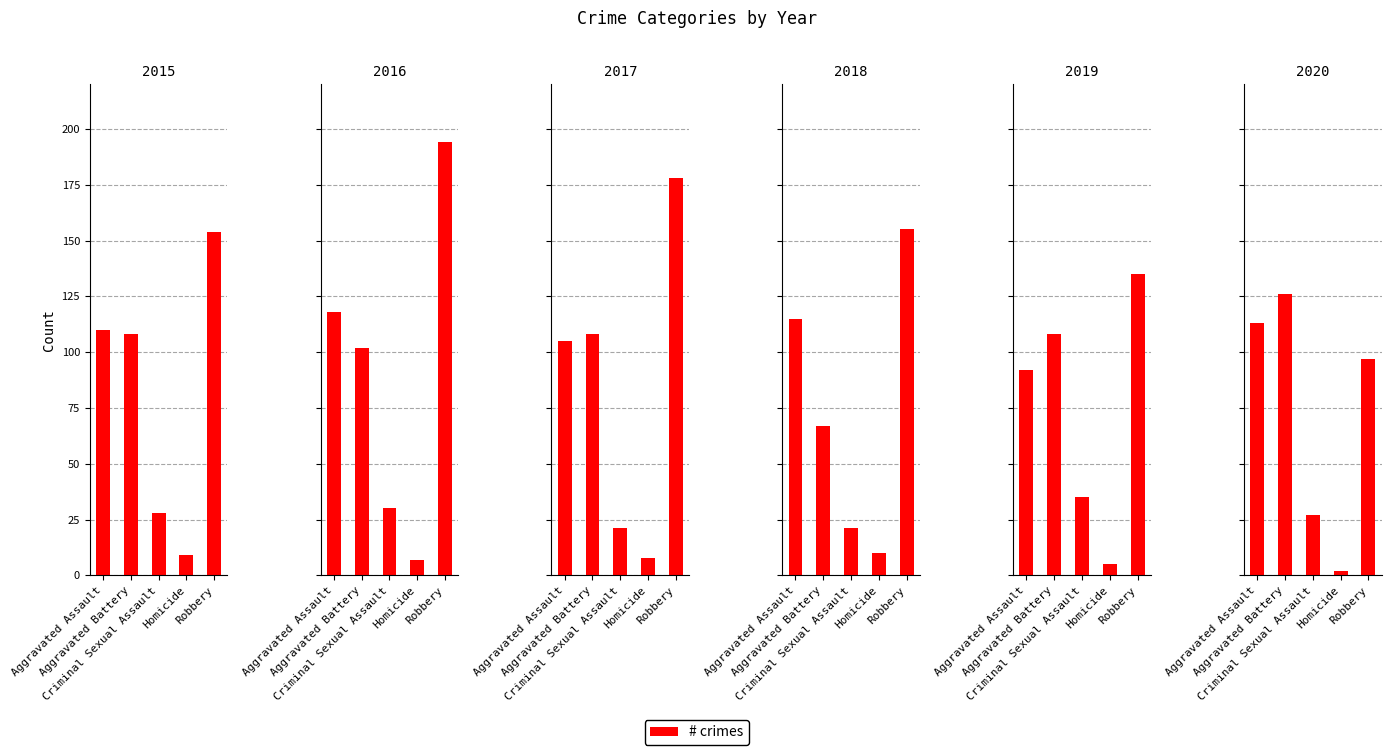

At which category is the sum across all series the highest?

Robbery